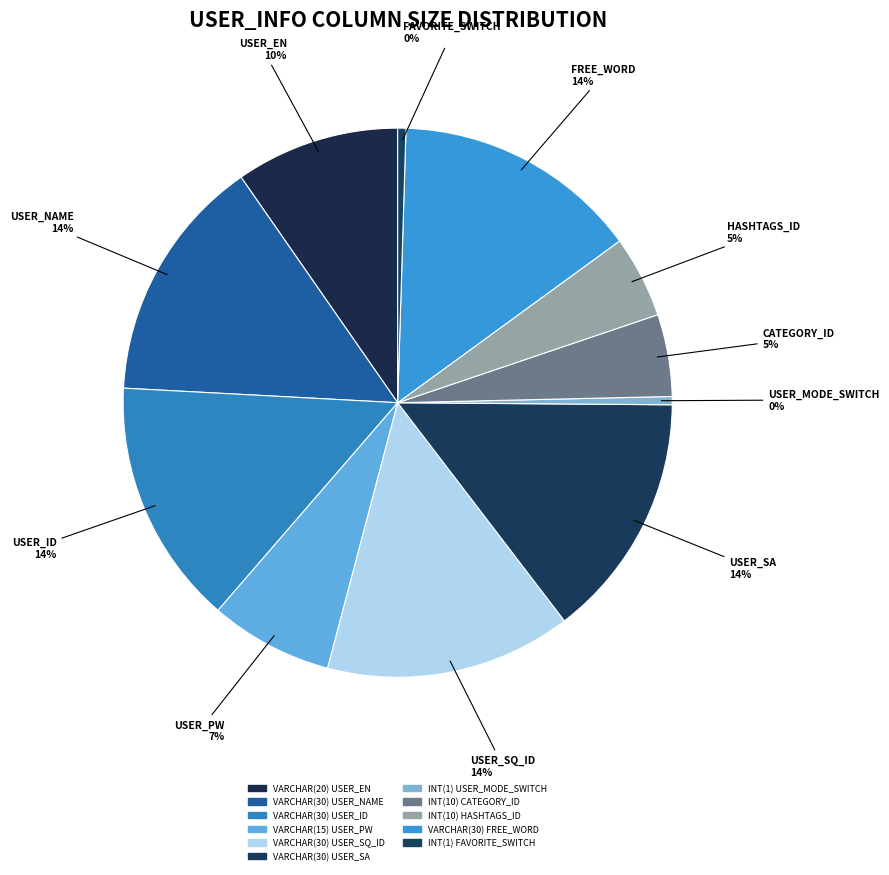

Count the number of slices in the pie.

11